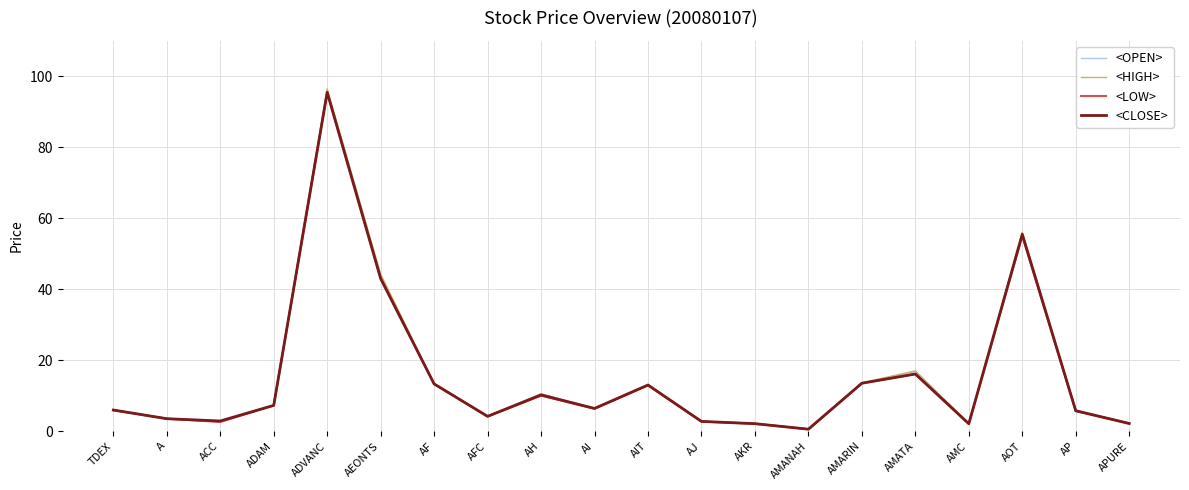

At which category is the sum across all series the highest?

ADVANC